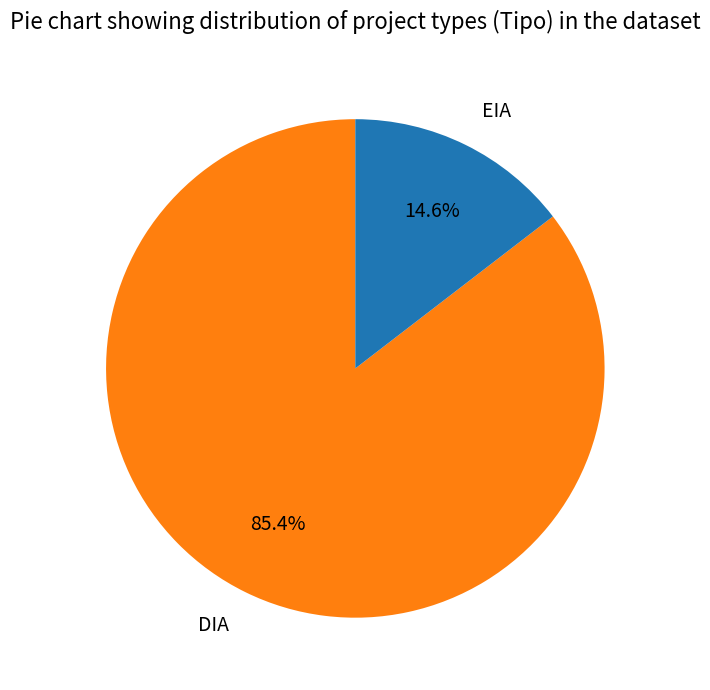

What is the smallest slice in the pie chart?

EIA